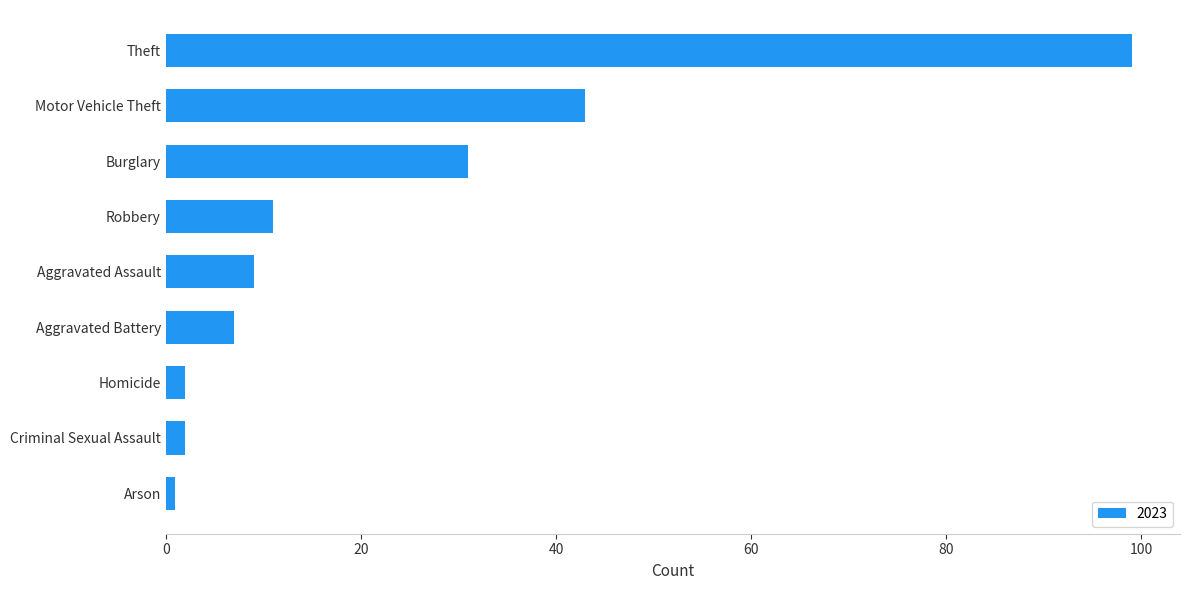

The chart shows a value of 31 at Burglary. True or false?

True